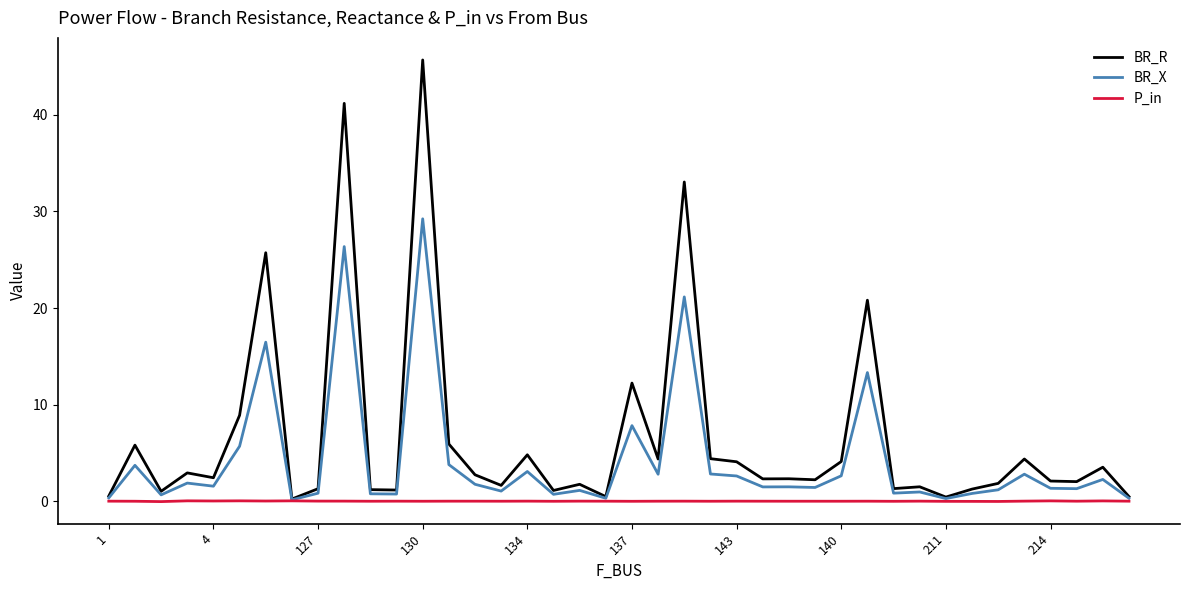

List the series in order of their overall mean, highest first.

BR_R, BR_X, P_in